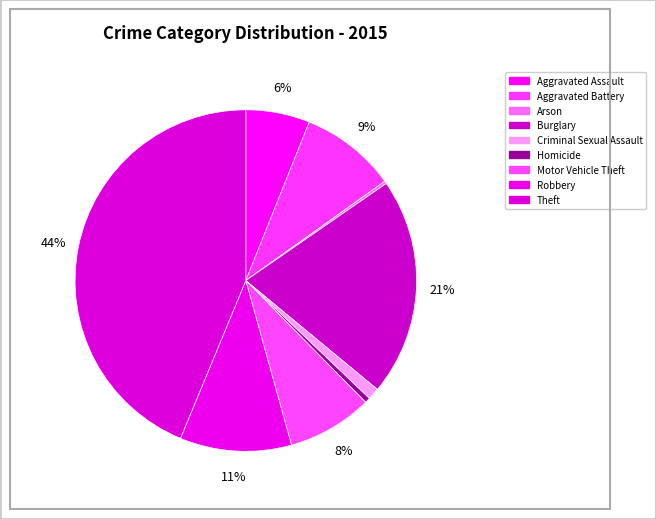

Is there a majority slice in this chart?

No